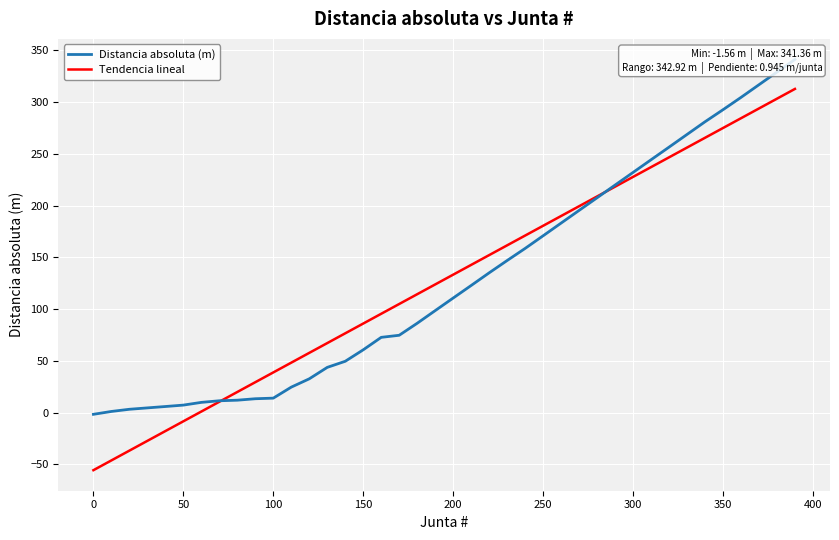

True or false: Tendencia lineal has a value of 131.1 at 28.

False